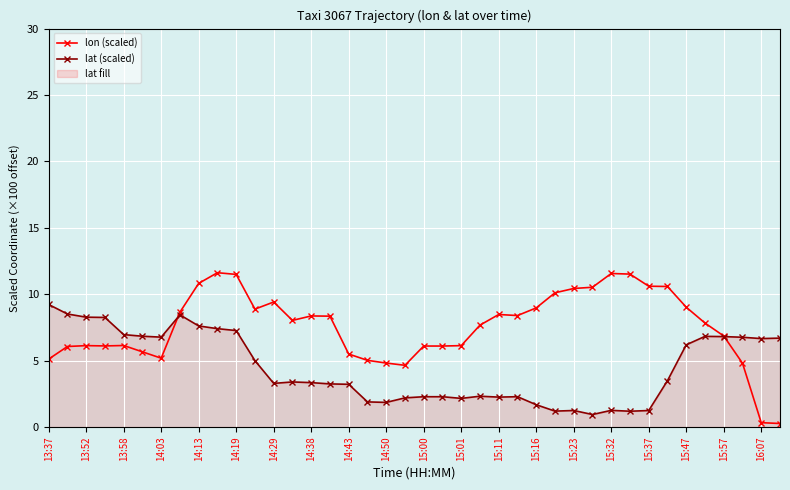

List the series in order of their overall mean, lowest first.

lat (scaled), lon (scaled)